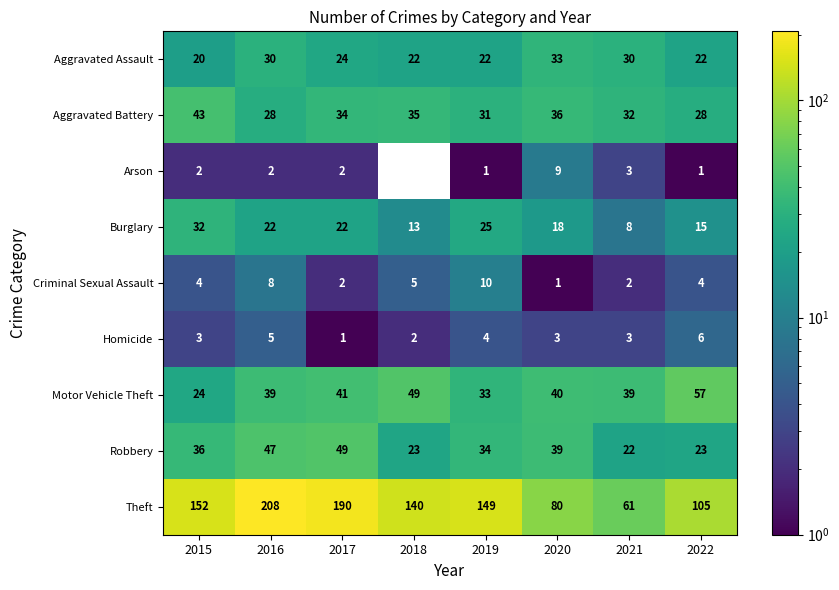

What is the total value across all series at 2016?

389